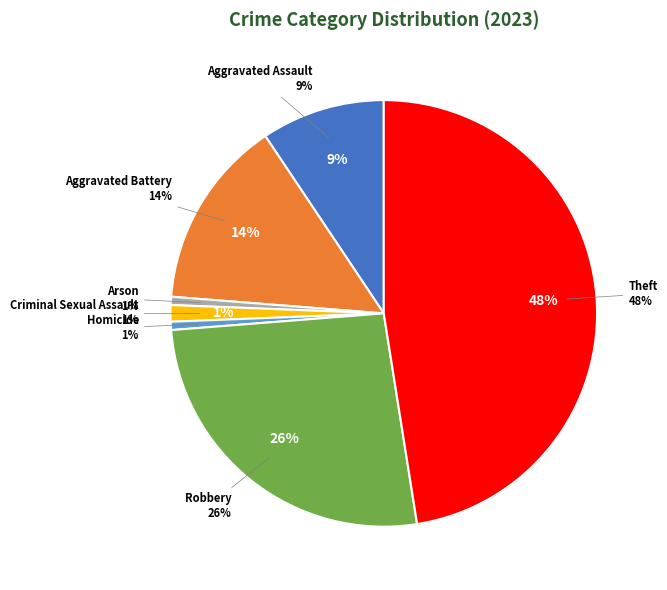

Which slice is the largest?

Theft